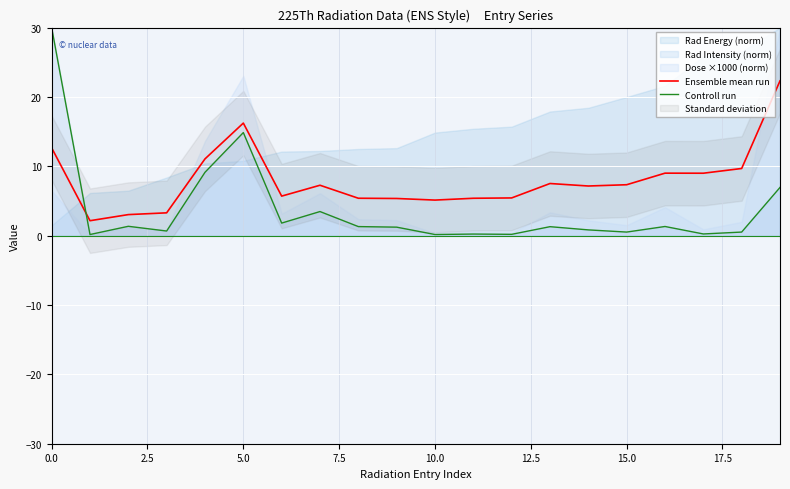

Is it true that Controll run equals 0.8 at 14?

True